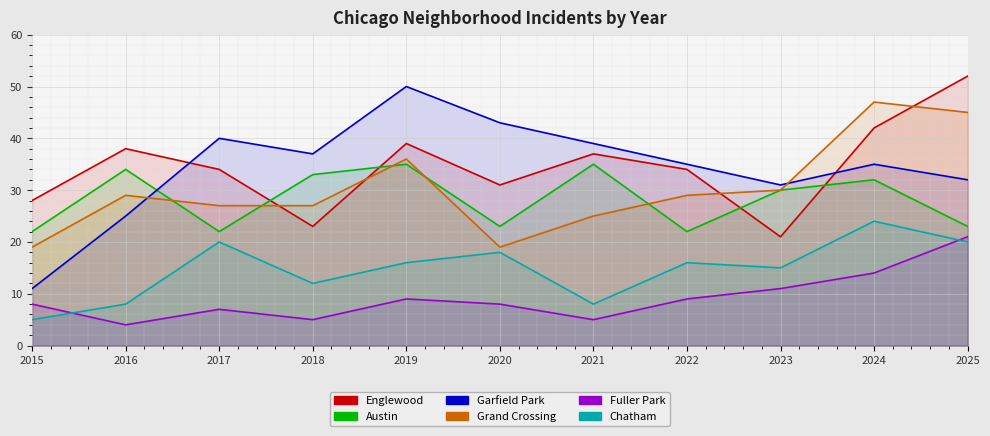

True or false: Austin and Chatham cross at least once.

False